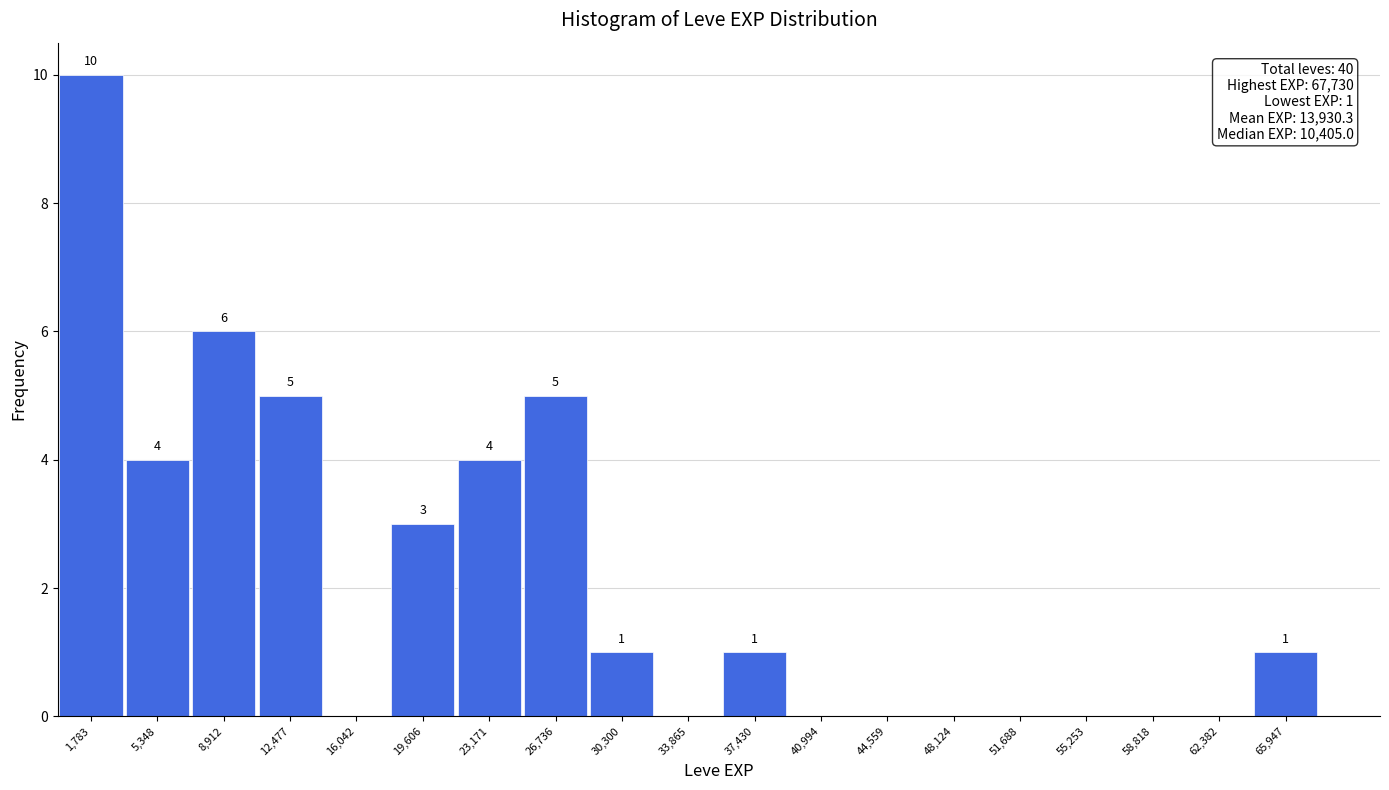

Which range on the x-axis has the tallest bar?

0 to 3500